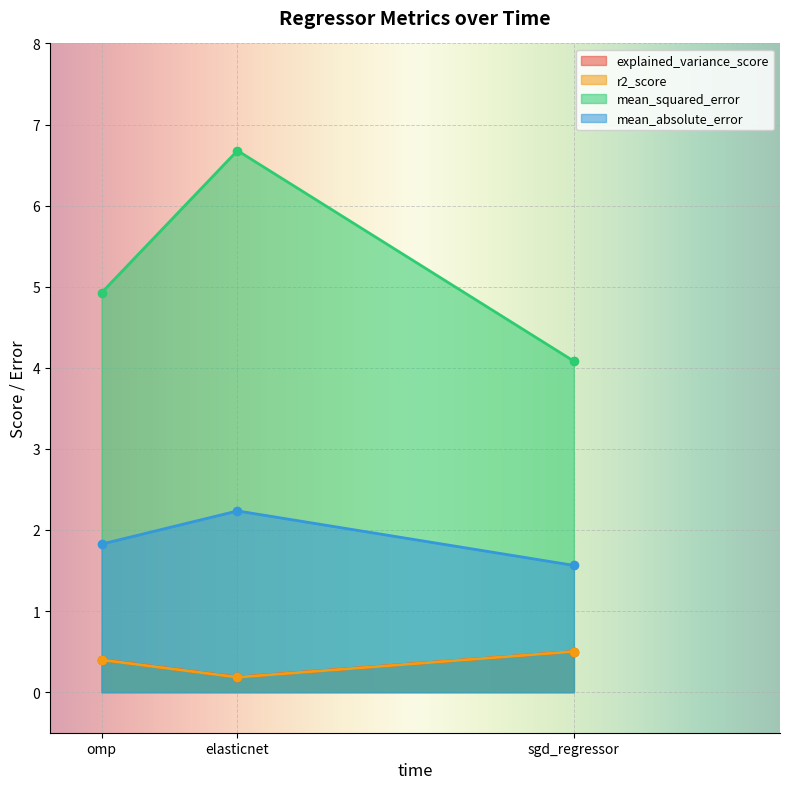

At how many categories does at least one series exceed 1?

3